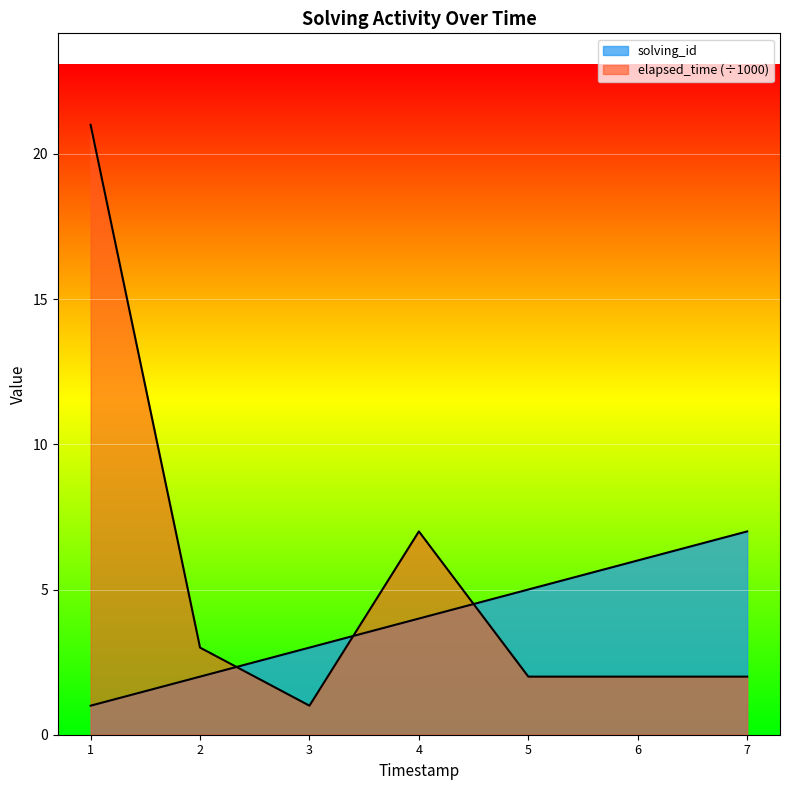

List the series in order of their peak value, highest first.

elapsed_time, solving_id